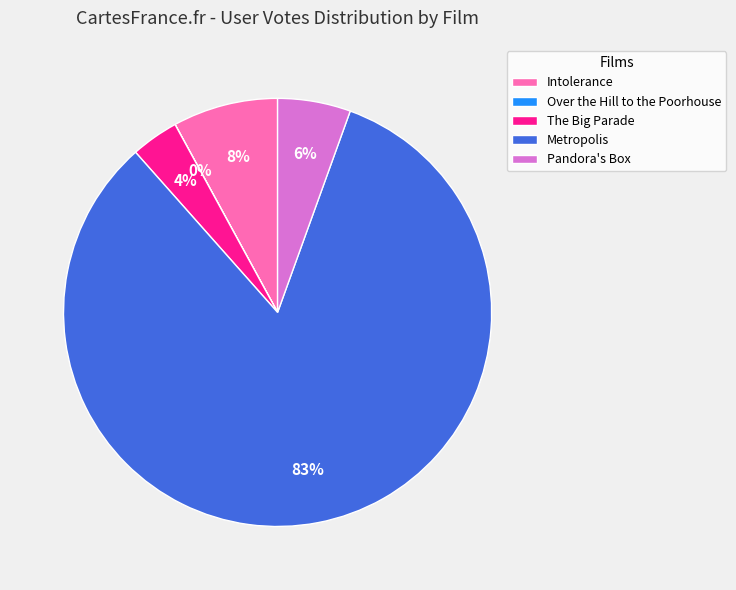

Do Metropolis and Pandora's Box together represent more than half of the pie?

Yes